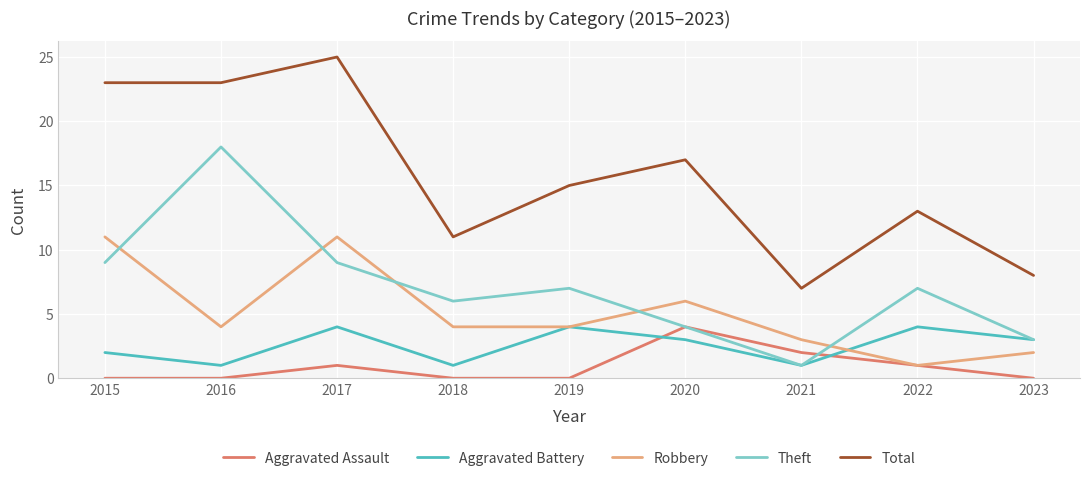

What is the sum of the Theft values at 2021 and 2018?

7